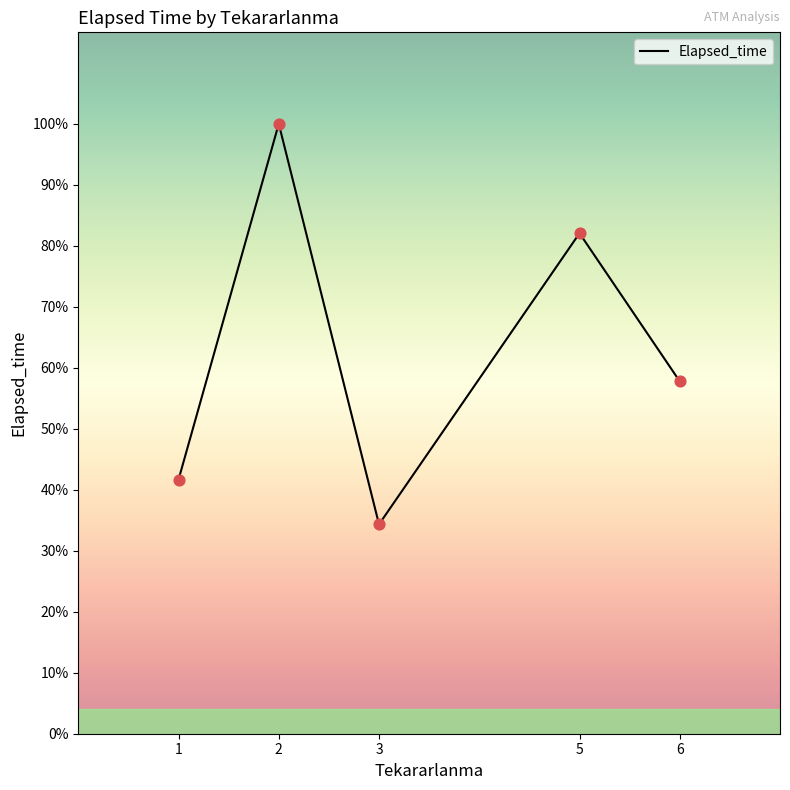

Approximately how many times larger is the value at 2 compared to 3?

2.9